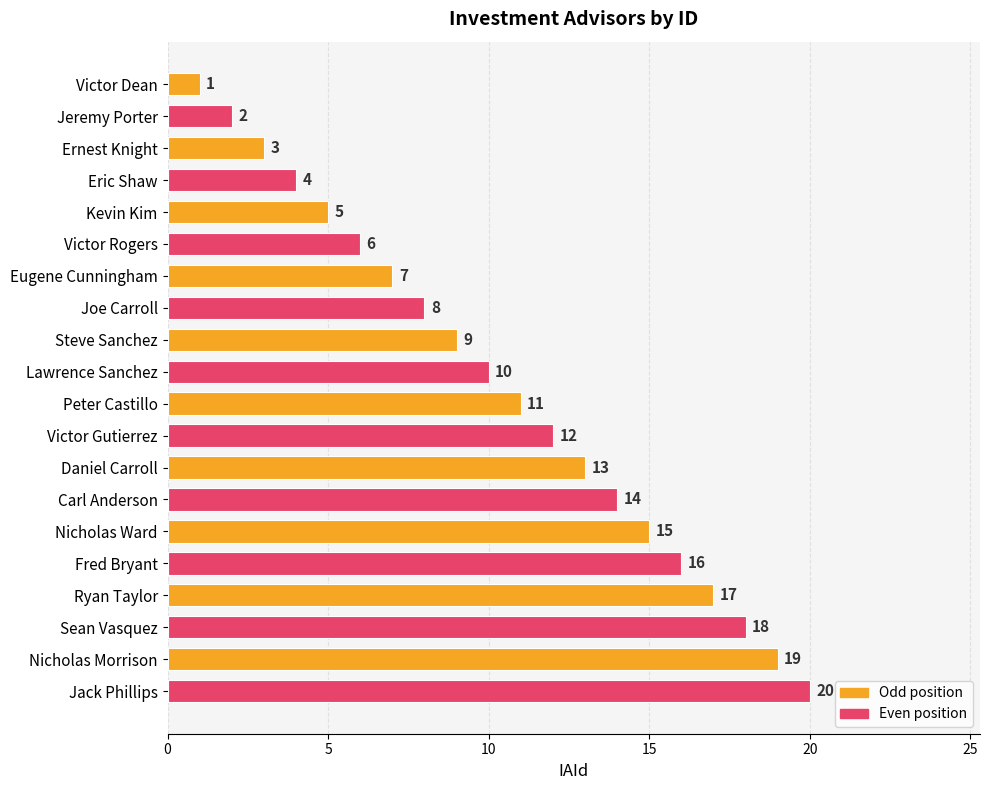

List the labels in order of value, smallest first.

Victor Dean, Jeremy Porter, Ernest Knight, Eric Shaw, Kevin Kim, Victor Rogers, Eugene Cunningham, Joe Carroll, Steve Sanchez, Lawrence Sanchez, Peter Castillo, Victor Gutierrez, Daniel Carroll, Carl Anderson, Nicholas Ward, Fred Bryant, Ryan Taylor, Sean Vasquez, Nicholas Morrison, Jack Phillips